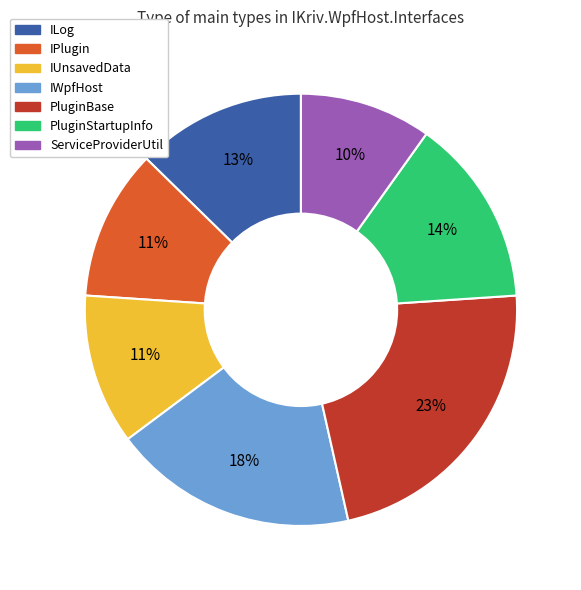

Which has a higher value, ServiceProviderUtil or IPlugin?

IPlugin